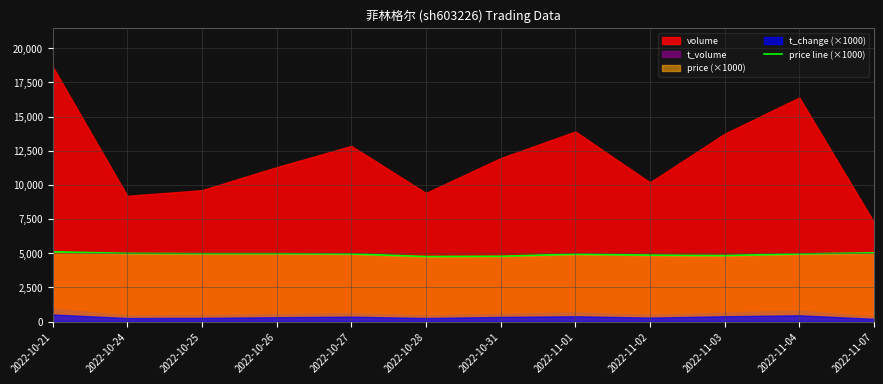

Reading right to left, what are all the values shown in this chart?

5030	4950	4830	4860	4930	4780	4760	4950	4970	4970	4990	5110